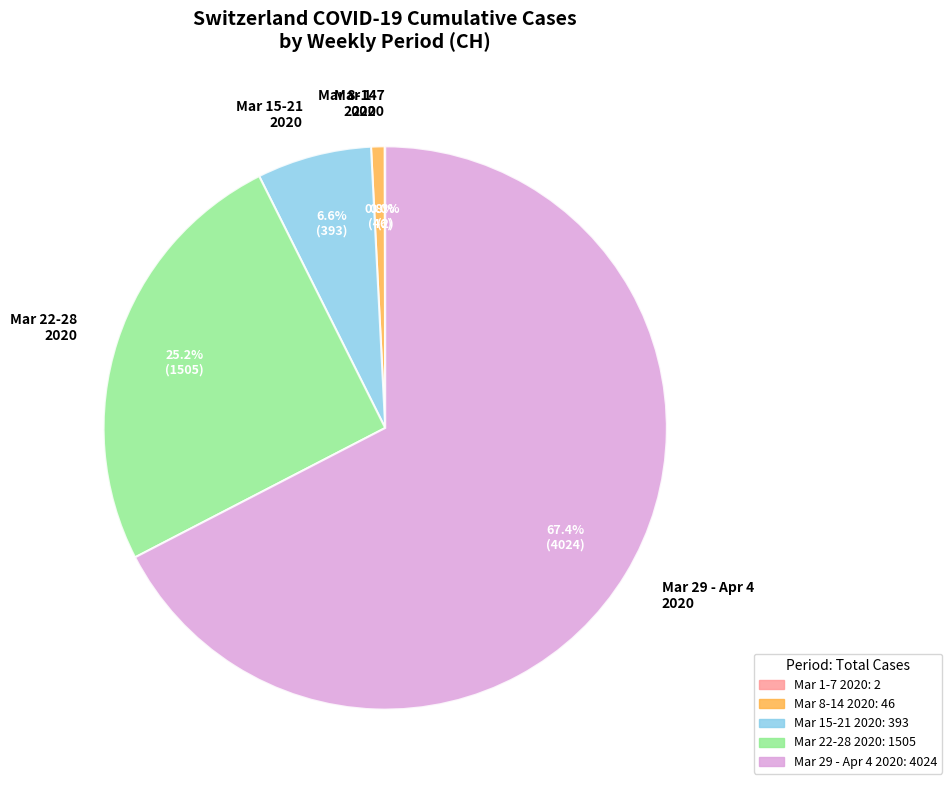

What is the largest slice in the pie chart?

Mar 29 - Apr 4 2020